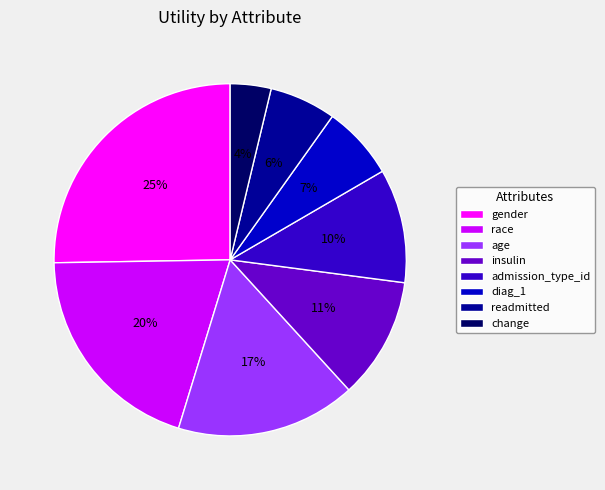

Combined, do change and age account for over 50%?

No